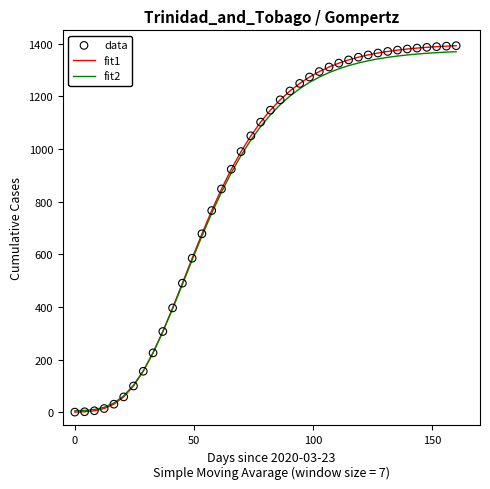

What is the highest value of the fit2 series?

1368.8